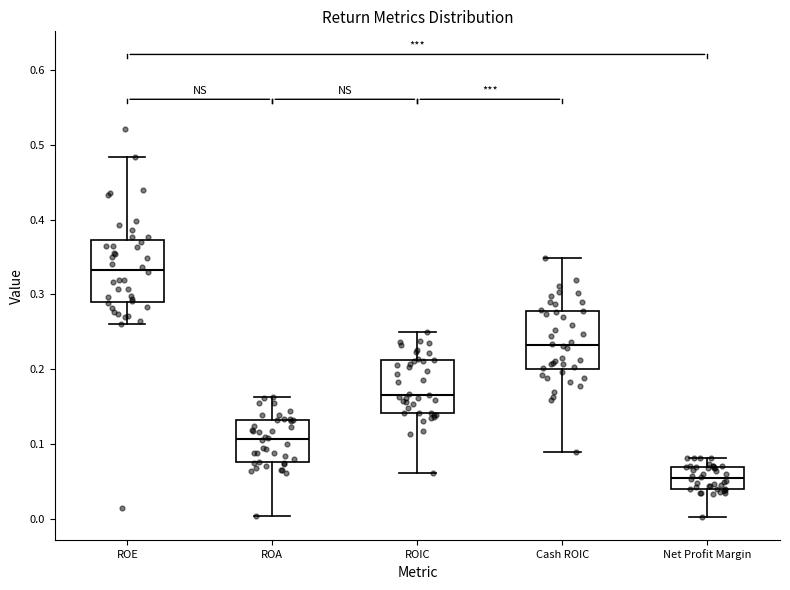

Reading left to right, read every box against the y-axis: the position of its median line, the range the box covers, and the ends of its whiskers. The values are not printed on the chart, so give them approximately, as read against the axis.

ROE: median 0.33, box 0.29 to 0.37, whiskers 0.26 to 0.48
ROA: median 0.11, box 0.08 to 0.13, whiskers 0.00 to 0.16
ROIC: median 0.17, box 0.14 to 0.21, whiskers 0.06 to 0.25
Cash ROIC: median 0.23, box 0.20 to 0.28, whiskers 0.09 to 0.35
Net Profit Margin: median 0.05, box 0.04 to 0.07, whiskers 0.00 to 0.08